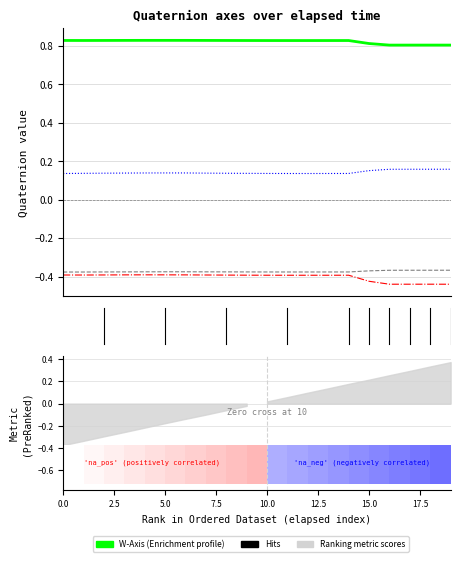

Which label corresponds to the largest value in the chart?

10.0